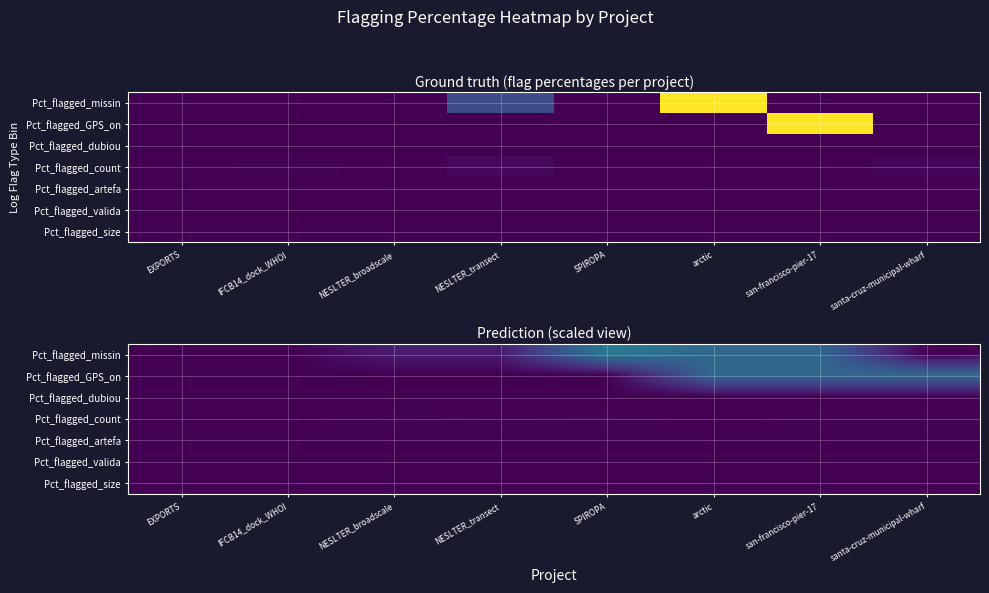

Between IFCB14_dock_WHOI and EXPORTS, which is larger?

IFCB14_dock_WHOI